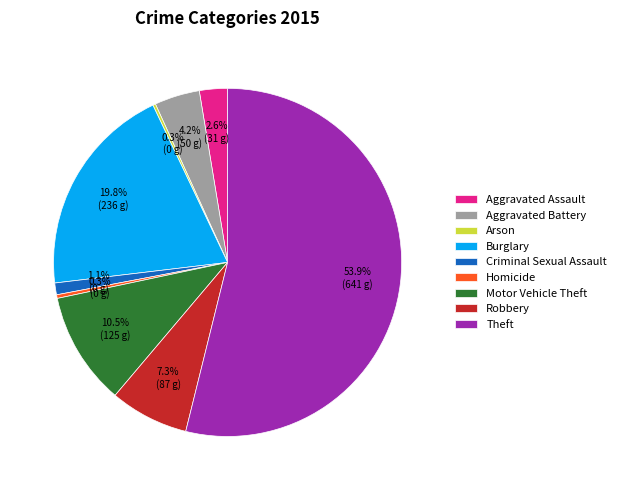

Which has a higher value, Burglary or Homicide?

Burglary